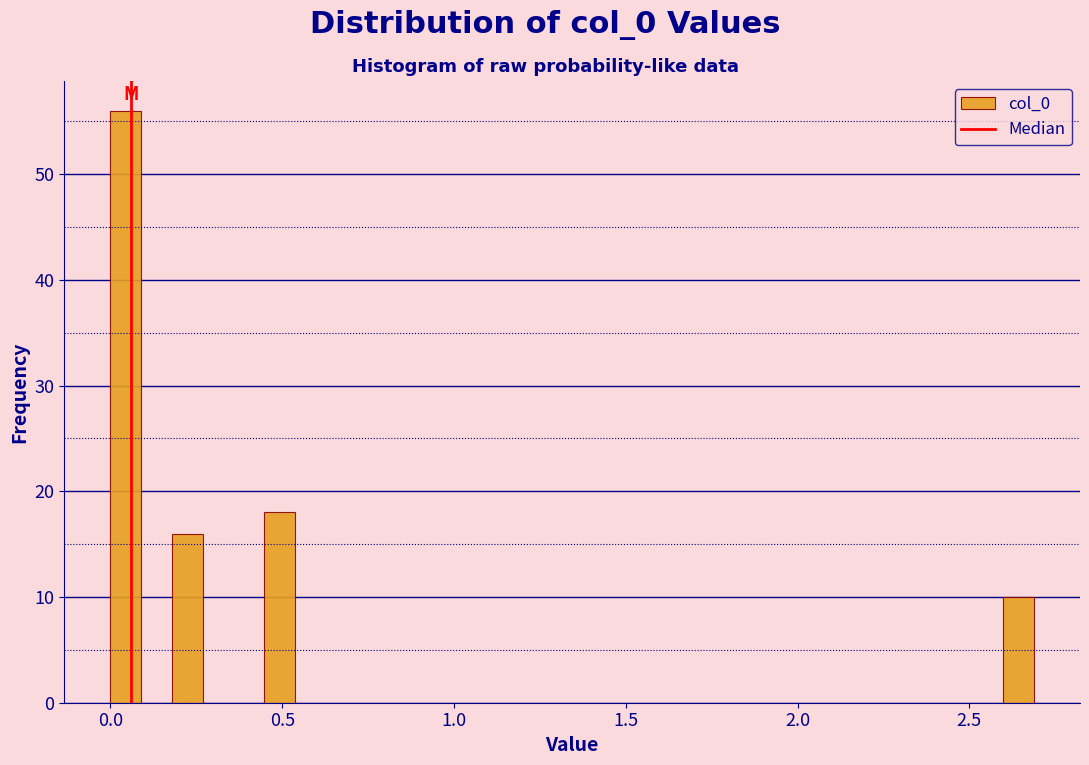

Around what value on the x-axis is the tallest bar? Give the approximate position of its centre, as read against the axis.

0.05